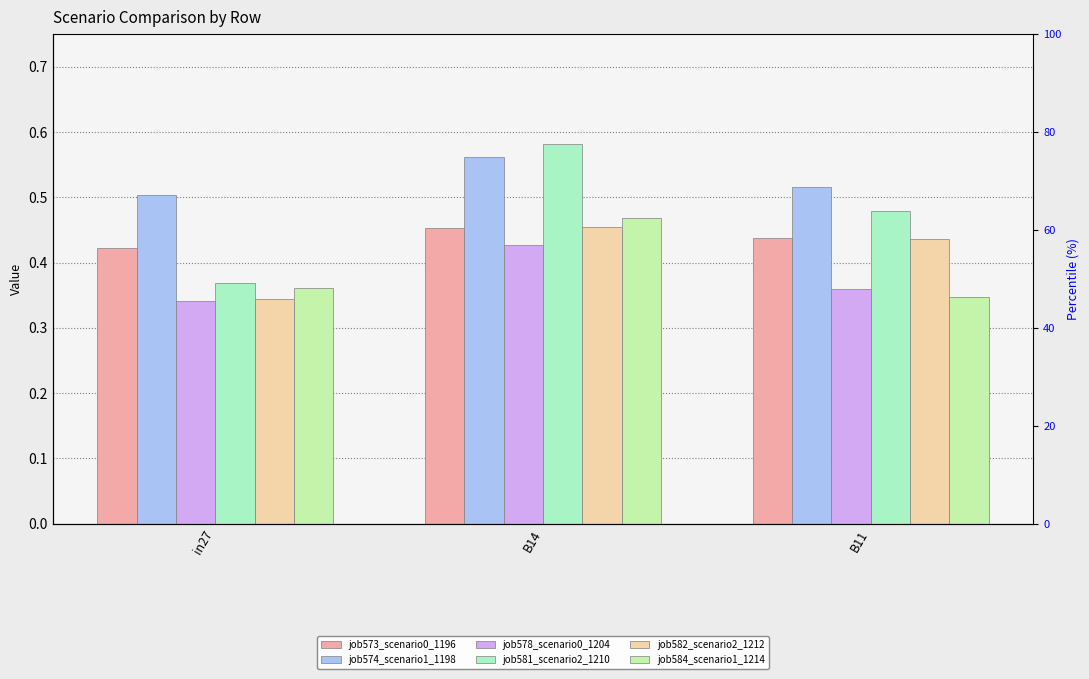

What is the difference between the highest and lowest values at in27?

0.2